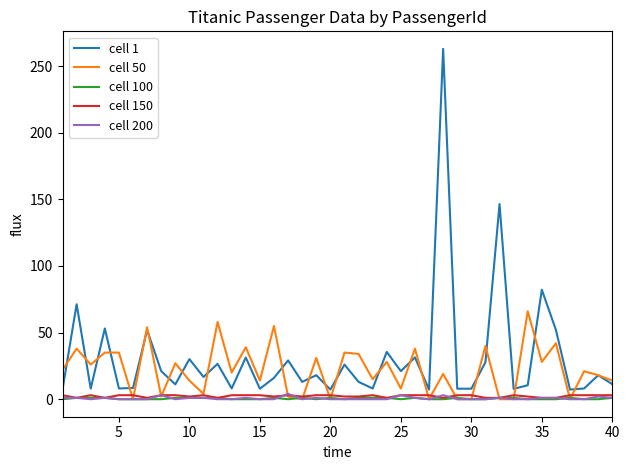

What is the maximum value shown in the chart?

263.0